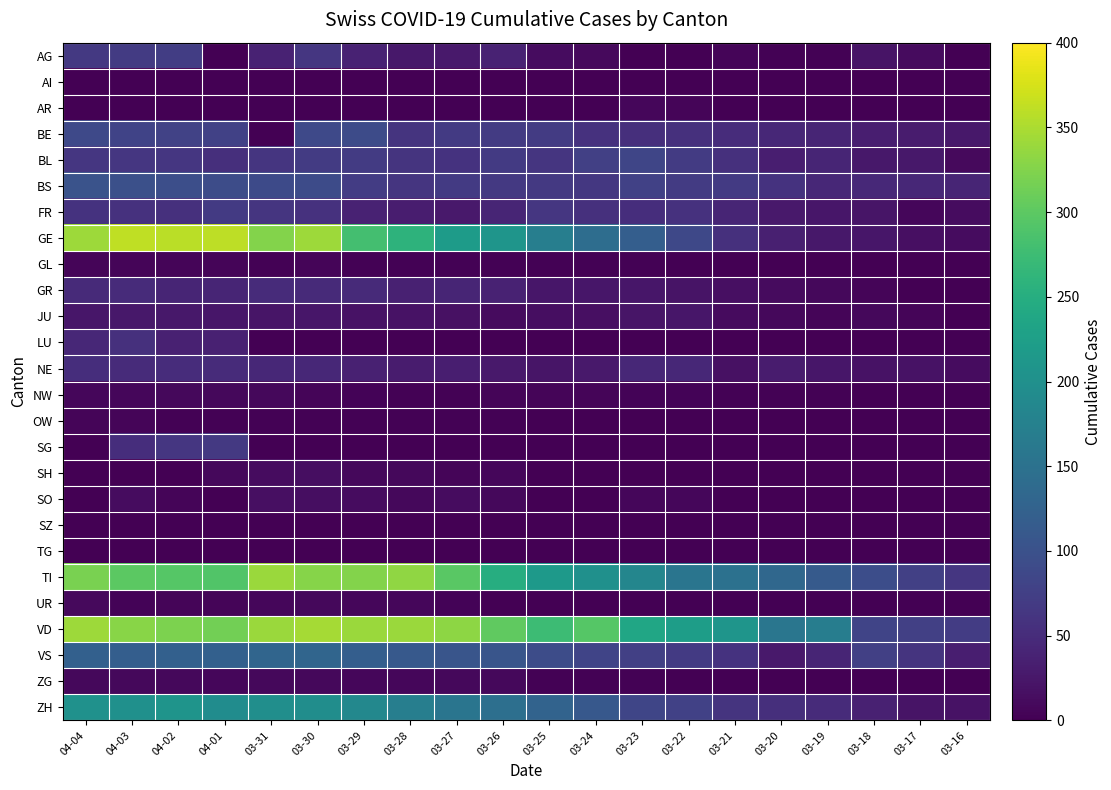

Reading left to right, transcribe all the data shown in this chart.

AG: 04-04=67	04-03=69	04-02=73	04-01=0	03-31=38	03-30=63	03-29=38	03-28=26	03-27=28	03-26=38	03-25=13	03-24=10	03-23=0	03-22=0	03-21=6	03-20=2	03-19=2	03-18=21	03-17=11	03-16=1
AI: 04-04=0	04-03=0	04-02=0	04-01=0	03-31=0	03-30=0	03-29=0	03-28=0	03-27=0	03-26=0	03-25=0	03-24=0	03-23=0	03-22=0	03-21=0	03-20=0	03-19=0	03-18=0	03-17=0	03-16=1
AR: 04-04=0	04-03=0	04-02=0	04-01=0	03-31=0	03-30=0	03-29=0	03-28=0	03-27=0	03-26=0	03-25=0	03-24=0	03-23=7	03-22=6	03-21=0	03-20=0	03-19=0	03-18=0	03-17=0	03-16=0
BE: 04-04=89	04-03=80	04-02=79	04-01=78	03-31=0	03-30=88	03-29=91	03-28=60	03-27=68	03-26=69	03-25=70	03-24=57	03-23=54	03-22=55	03-21=50	03-20=45	03-19=41	03-18=34	03-17=31	03-16=25
BL: 04-04=63	04-03=63	04-02=64	04-01=54	03-31=61	03-30=70	03-29=69	03-28=60	03-27=59	03-26=68	03-25=61	03-24=75	03-23=84	03-22=69	03-21=55	03-20=33	03-19=41	03-18=26	03-17=25	03-16=10
BS: 04-04=102	04-03=98	04-02=96	04-01=93	03-31=90	03-30=92	03-29=71	03-28=62	03-27=68	03-26=66	03-25=66	03-24=65	03-23=78	03-22=70	03-21=68	03-20=59	03-19=45	03-18=46	03-17=45	03-16=41
FR: 04-04=58	04-03=57	04-02=56	04-01=68	03-31=61	03-30=57	03-29=39	03-28=32	03-27=28	03-26=42	03-25=63	03-24=55	03-23=52	03-22=57	03-21=42	03-20=28	03-19=24	03-18=22	03-17=7	03-16=14
GE: 04-04=342	04-03=362	04-02=359	04-01=360	03-31=325	03-30=341	03-29=280	03-28=259	03-27=220	03-26=208	03-25=171	03-24=143	03-23=120	03-22=87	03-21=56	03-20=35	03-19=26	03-18=24	03-17=17	03-16=14
GL: 04-04=5	04-03=5	04-02=5	04-01=5	03-31=3	03-30=5	03-29=3	03-28=3	03-27=2	03-26=3	03-25=2	03-24=2	03-23=2	03-22=0	03-21=0	03-20=0	03-19=0	03-18=0	03-17=0	03-16=0
GR: 04-04=48	04-03=49	04-02=41	04-01=42	03-31=49	03-30=48	03-29=47	03-28=37	03-27=41	03-26=38	03-25=24	03-24=24	03-23=24	03-22=21	03-21=16	03-20=11	03-19=8	03-18=5	03-17=0	03-16=0
JU: 04-04=24	04-03=26	04-02=25	04-01=24	03-31=23	03-30=24	03-29=19	03-28=19	03-27=18	03-26=12	03-25=15	03-24=16	03-23=23	03-22=24	03-21=11	03-20=9	03-19=5	03-18=8	03-17=5	03-16=1
LU: 04-04=45	04-03=55	04-02=37	04-01=37	03-31=0	03-30=0	03-29=0	03-28=0	03-27=0	03-26=0	03-25=0	03-24=0	03-23=0	03-22=0	03-21=0	03-20=0	03-19=0	03-18=0	03-17=0	03-16=0
NE: 04-04=52	04-03=49	04-02=50	04-01=49	03-31=45	03-30=45	03-29=36	03-28=31	03-27=33	03-26=28	03-25=22	03-24=28	03-23=44	03-22=45	03-21=18	03-20=31	03-19=24	03-18=20	03-17=19	03-16=13
NW: 04-04=7	04-03=7	04-02=8	04-01=8	03-31=8	03-30=6	03-29=4	03-28=3	03-27=2	03-26=5	03-25=5	03-24=5	03-23=4	03-22=4	03-21=3	03-20=3	03-19=2	03-18=1	03-17=1	03-16=0
OW: 04-04=6	04-03=6	04-02=3	04-01=3	03-31=3	03-30=3	03-29=3	03-28=3	03-27=3	03-26=2	03-25=0	03-24=0	03-23=0	03-22=0	03-21=0	03-20=0	03-19=0	03-18=0	03-17=0	03-16=0
SG: 04-04=0	04-03=53	04-02=63	04-01=66	03-31=0	03-30=0	03-29=0	03-28=0	03-27=0	03-26=0	03-25=0	03-24=0	03-23=0	03-22=0	03-21=0	03-20=0	03-19=0	03-18=0	03-17=0	03-16=0
SH: 04-04=0	04-03=0	04-02=0	04-01=9	03-31=13	03-30=15	03-29=9	03-28=9	03-27=5	03-26=7	03-25=0	03-24=0	03-23=0	03-22=0	03-21=0	03-20=0	03-19=0	03-18=0	03-17=0	03-16=0
SO: 04-04=0	04-03=14	04-02=6	04-01=0	03-31=16	03-30=15	03-29=14	03-28=9	03-27=13	03-26=9	03-25=0	03-24=0	03-23=7	03-22=7	03-21=0	03-20=0	03-19=0	03-18=0	03-17=0	03-16=0
SZ: 04-04=0	04-03=0	04-02=0	04-01=0	03-31=0	03-30=0	03-29=0	03-28=0	03-27=0	03-26=0	03-25=0	03-24=0	03-23=0	03-22=0	03-21=0	03-20=0	03-19=0	03-18=0	03-17=0	03-16=0
TG: 04-04=0	04-03=0	04-02=0	04-01=0	03-31=0	03-30=0	03-29=0	03-28=0	03-27=0	03-26=0	03-25=0	03-24=0	03-23=0	03-22=0	03-21=0	03-20=0	03-19=0	03-18=0	03-17=0	03-16=0
TI: 04-04=320	04-03=299	04-02=295	04-01=291	03-31=340	03-30=327	03-29=325	03-28=333	03-27=298	03-26=249	03-25=216	03-24=200	03-23=184	03-22=155	03-21=149	03-20=134	03-19=114	03-18=94	03-17=76	03-16=64
UR: 04-04=10	04-03=4	04-02=6	04-01=6	03-31=7	03-30=9	03-29=7	03-28=7	03-27=4	03-26=1	03-25=1	03-24=0	03-23=0	03-22=0	03-21=0	03-20=0	03-19=0	03-18=0	03-17=0	03-16=0
VD: 04-04=342	04-03=329	04-02=321	04-01=315	03-31=340	03-30=346	03-29=340	03-28=340	03-27=332	03-26=303	03-25=274	03-24=294	03-23=237	03-22=223	03-21=208	03-20=157	03-19=169	03-18=82	03-17=75	03-16=71
VS: 04-04=122	04-03=120	04-02=122	04-01=123	03-31=130	03-30=130	03-29=119	03-28=111	03-27=105	03-26=106	03-25=93	03-24=82	03-23=76	03-22=68	03-21=58	03-20=28	03-19=41	03-18=76	03-17=60	03-16=34
ZG: 04-04=8	04-03=9	04-02=8	04-01=7	03-31=8	03-30=8	03-29=7	03-28=7	03-27=9	03-26=8	03-25=3	03-24=3	03-23=3	03-22=1	03-21=1	03-20=0	03-19=0	03-18=0	03-17=0	03-16=0
ZH: 04-04=203	04-03=200	04-02=207	04-01=194	03-31=197	03-30=196	03-29=187	03-28=171	03-27=156	03-26=146	03-25=127	03-24=110	03-23=83	03-22=78	03-21=60	03-20=54	03-19=49	03-18=36	03-17=21	03-16=20